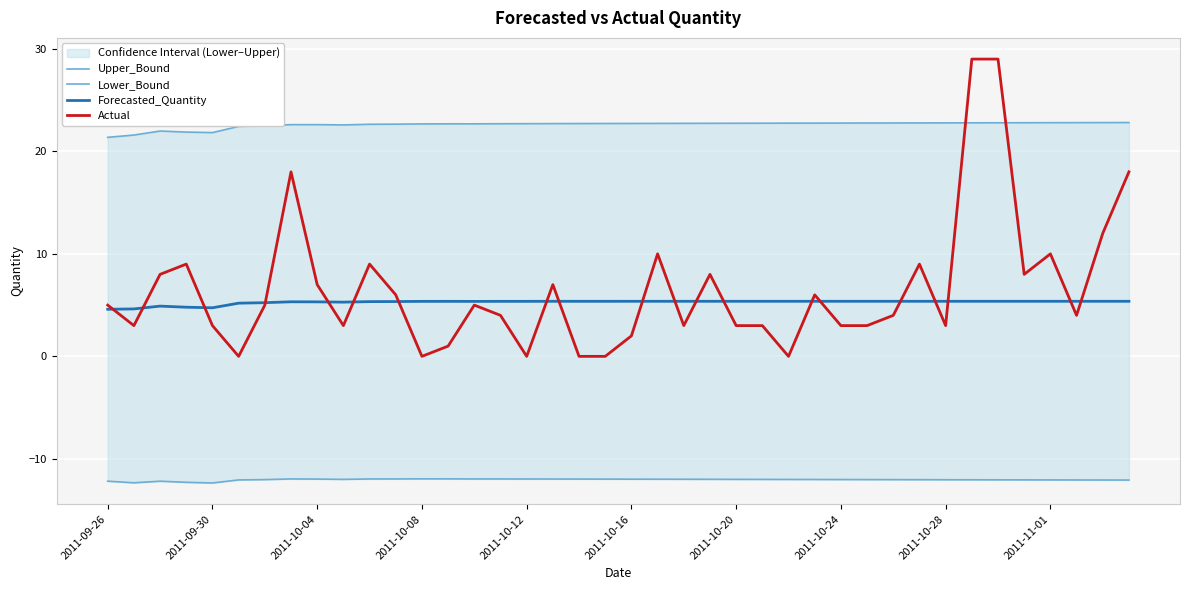

Which category has the lowest value in the Forecasted_Quantity series?

2011-09-26